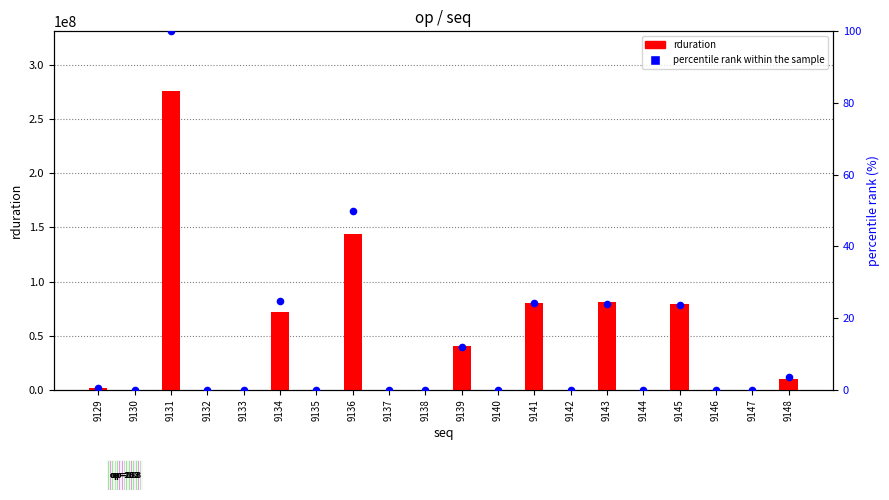

Which series has the largest Y range (max minus min)?

rduration